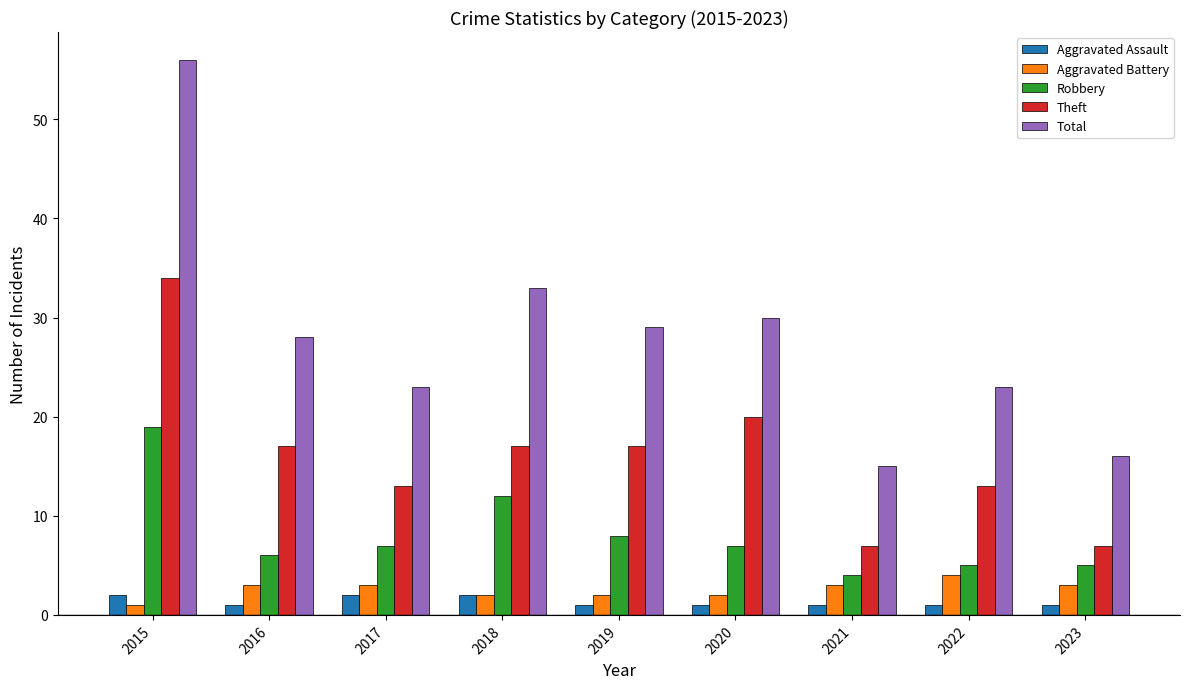

What value does the Theft series have at 2021, to the nearest 5?

5